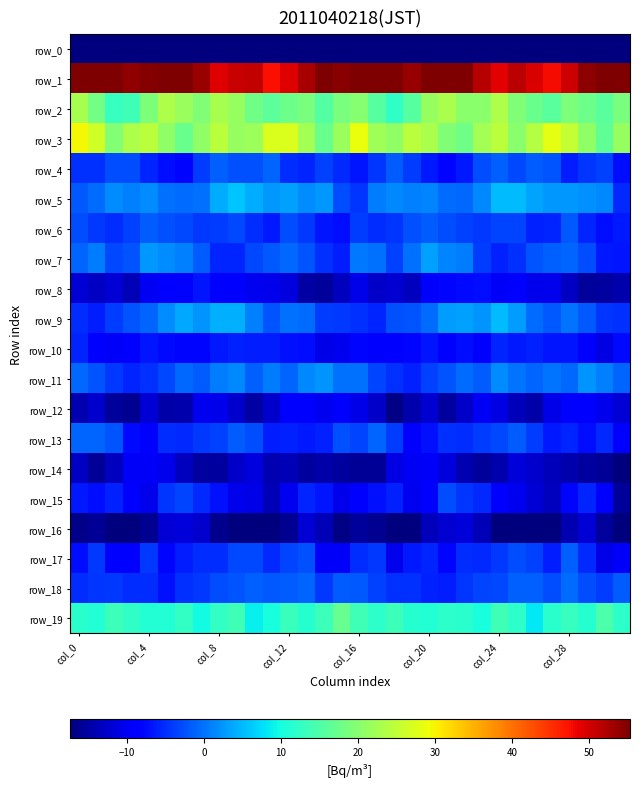

Where is row_4 nearest to the value -4?

19